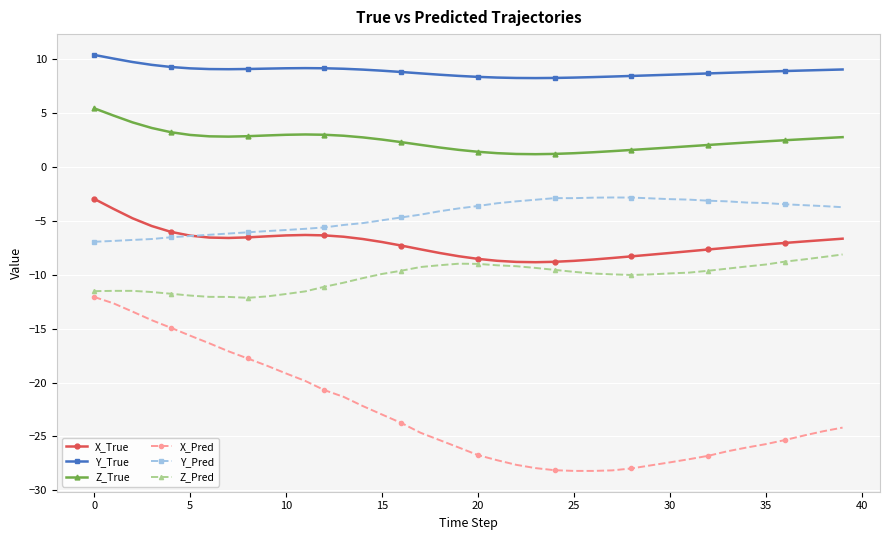

True or false: Z_Pred has more than 0 interior local peaks.

True